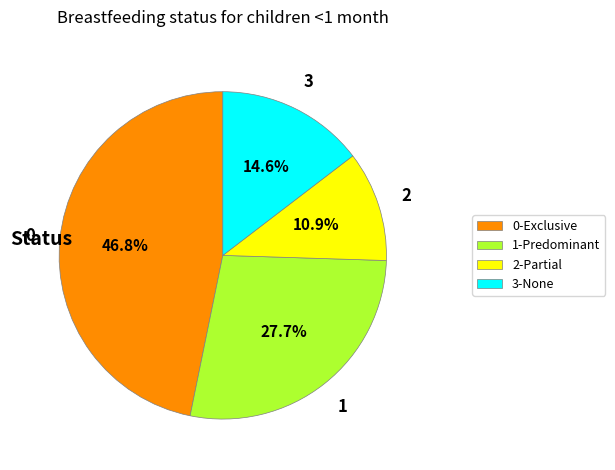

What percentage do 1-Predominant and 2-Partial together represent?

38.6%